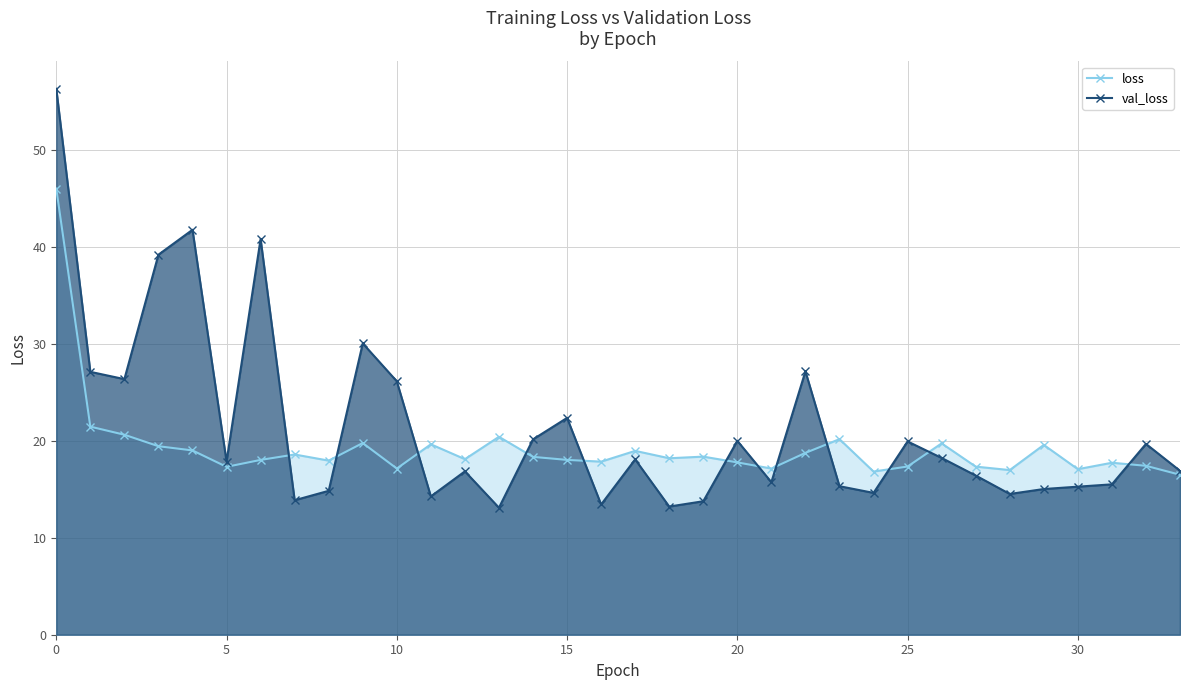

What is the spread (max minus min) of values at 5?

0.5